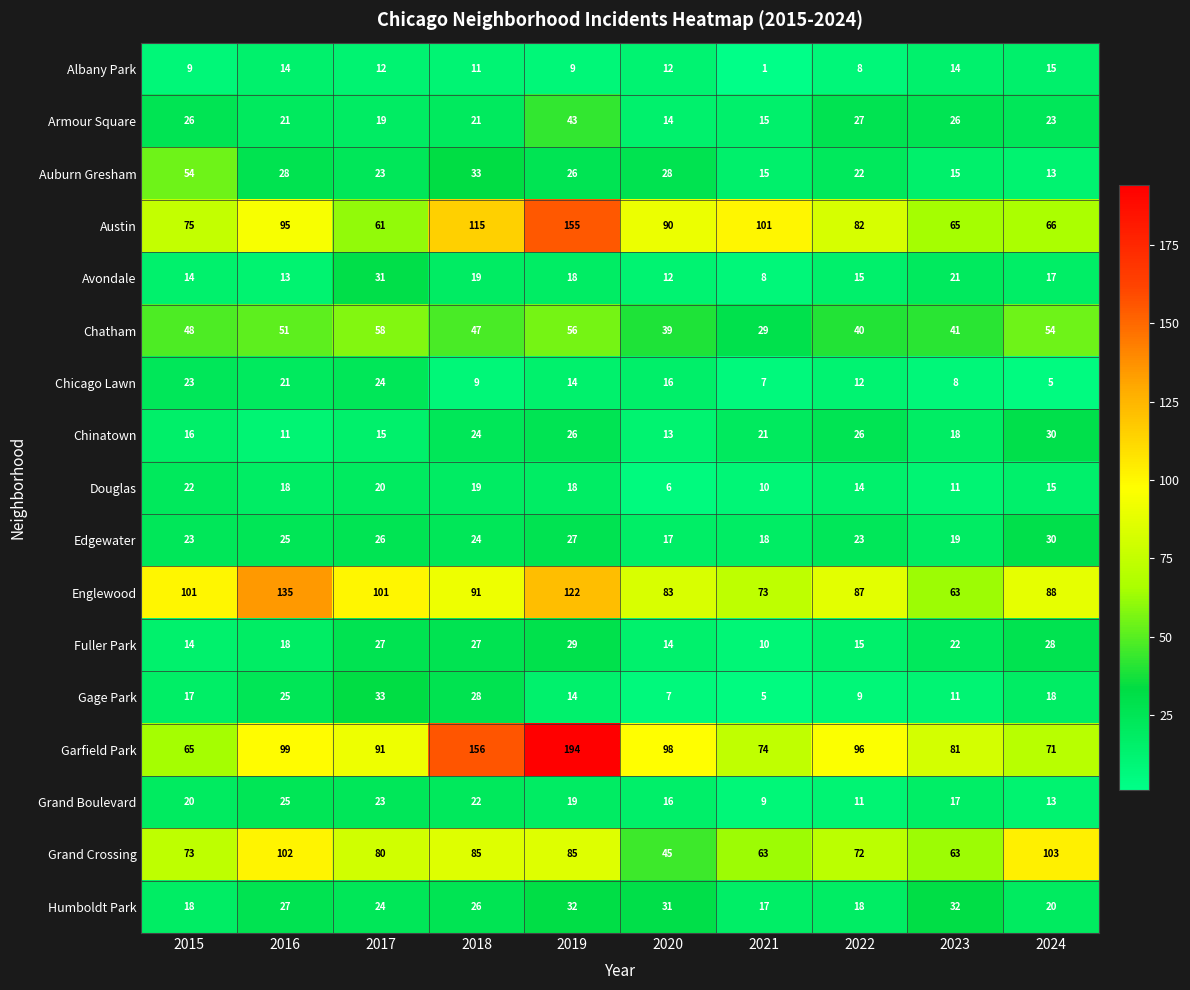

Read the Armour Square value at 2016, to the nearest 5.

20